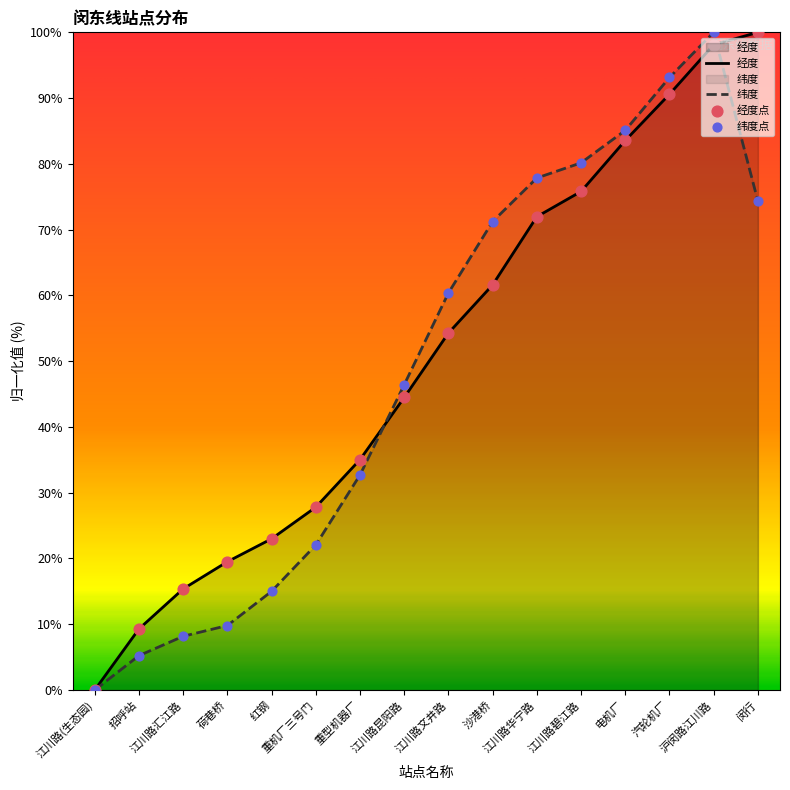

What are all the series names shown in the legend?

经度, 纬度